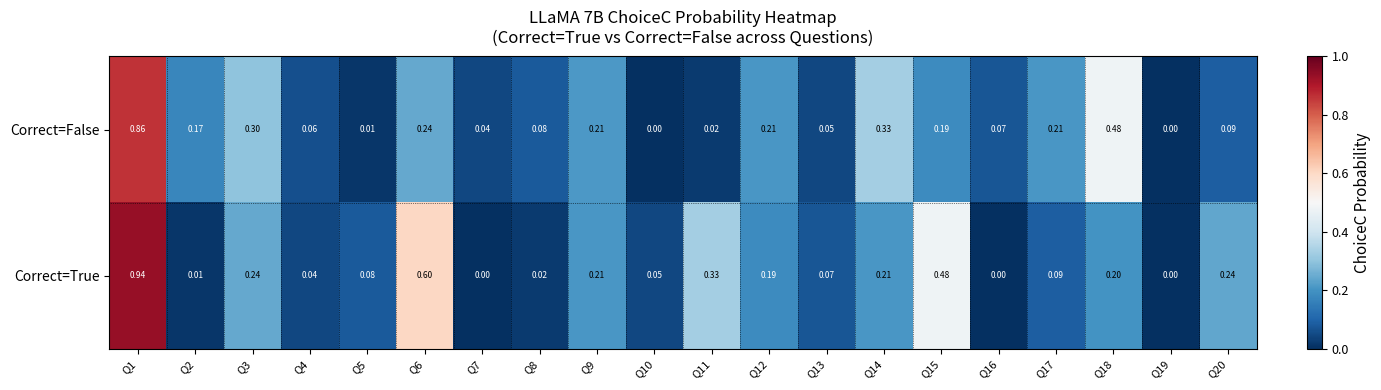

Which series has the largest total across all categories?

Correct=True